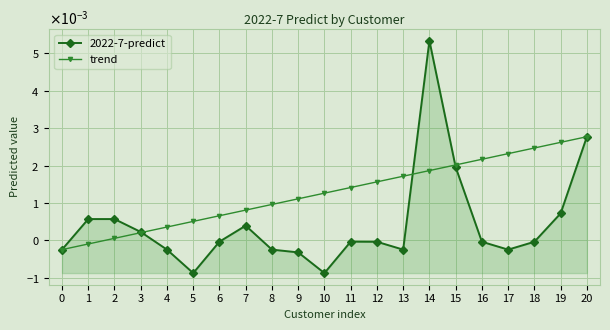

At how many categories does at least one series exceed 0?

20